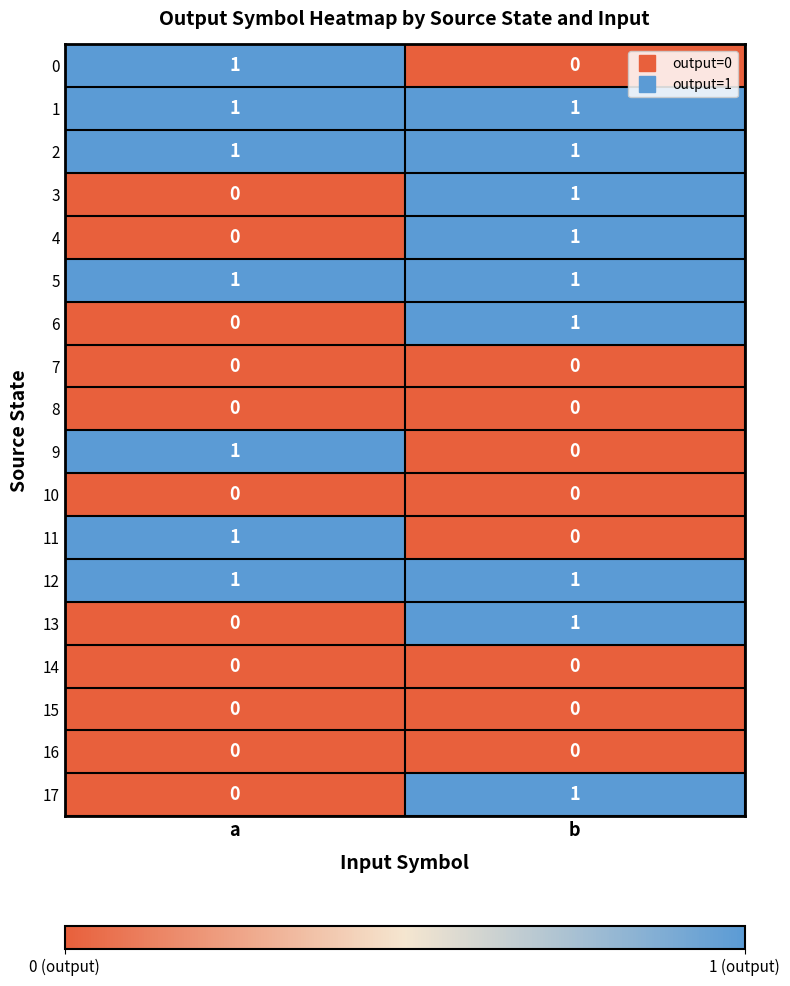

What is the total value across all series at a?

7